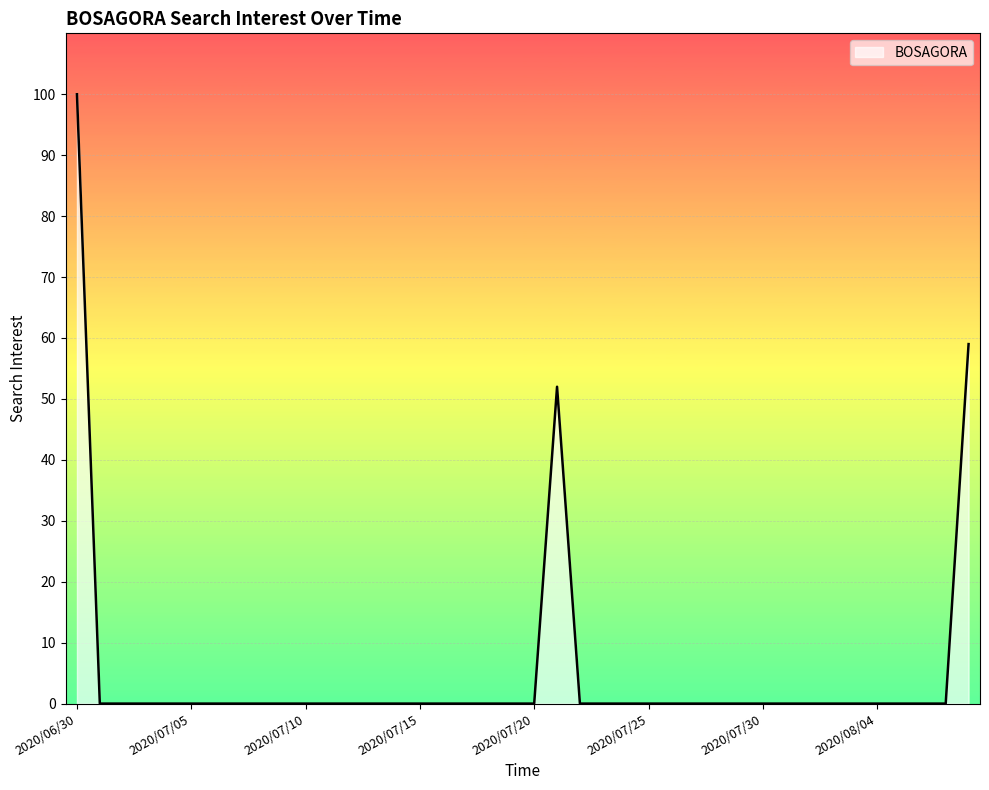

What is the difference between the maximum and minimum values?

100